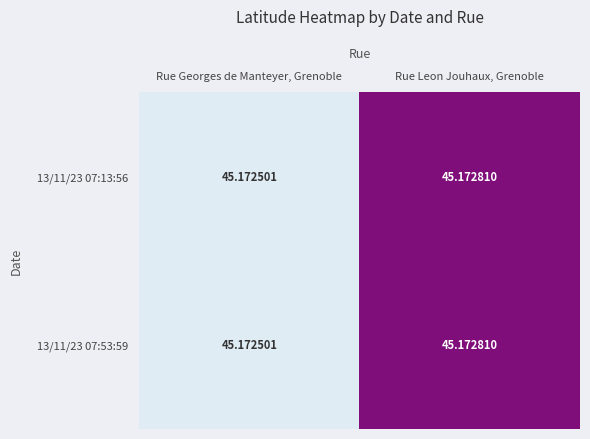

At which label is 13/11/23 07:53:59 closest to 45?

Rue Georges de Manteyer, Grenoble